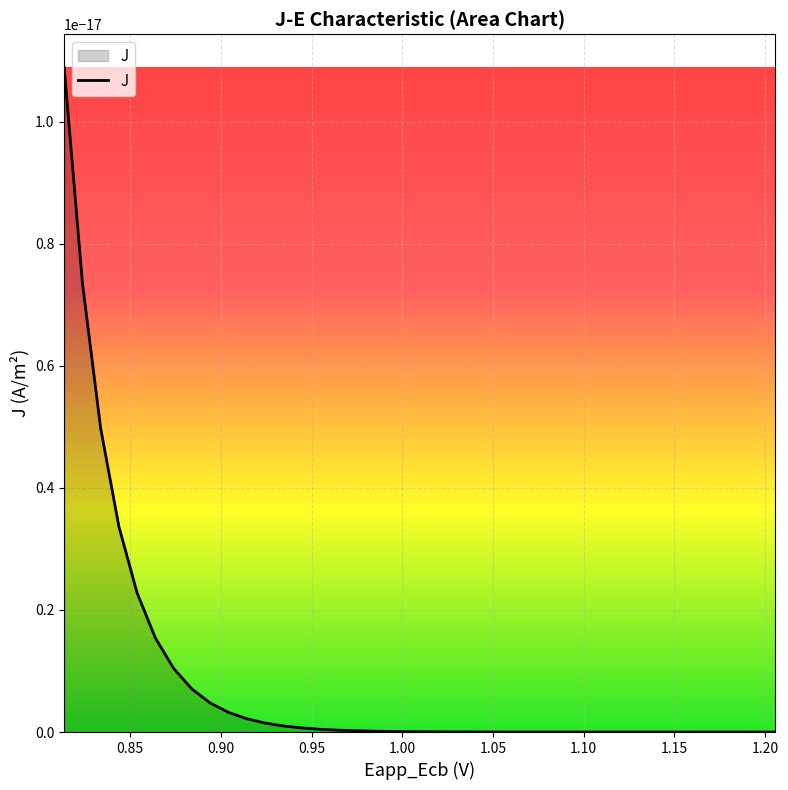

Reading left to right, what are all the values shown in this chart?

Eapp_Ecb: 1.2	1.2	1.2	1.2	1.2	1.2	1.1	1.1	1.1	1.1	1.1	1.1	1.1	1.1	1.1	1.1	1.0	1.0	1.0	1.0	1.0	1.0	1.0	1.0	1.0	1.0	0.9	0.9	0.9	0.9	0.9	0.9	0.9	0.9	0.9	0.9	0.8	0.8	0.8	0.8
J: 0.0	0.0	0.0	0.0	0.0	0.0	0.0	0.0	0.0	0.0	0.0	0.0	0.0	0.0	0.0	0.0	0.0	0.0	0.0	0.0	0.0	0.0	0.0	0.0	0.0	0.0	0.0	0.0	0.0	0.0	0.0	0.0	0.0	0.0	0.0	0.0	0.0	0.0	0.0	0.0